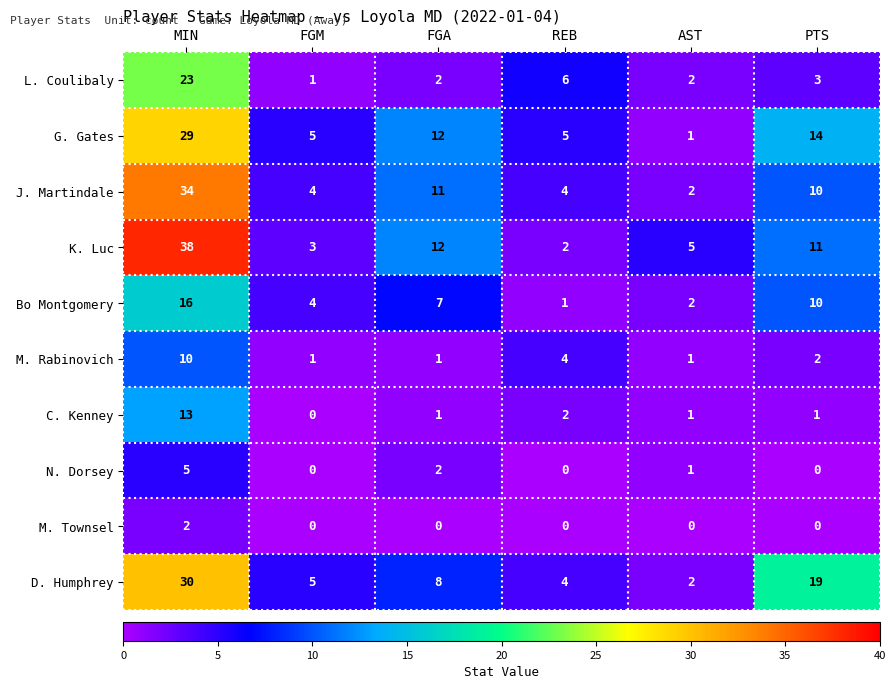

What is the average value of the M. Rabinovich series?

3